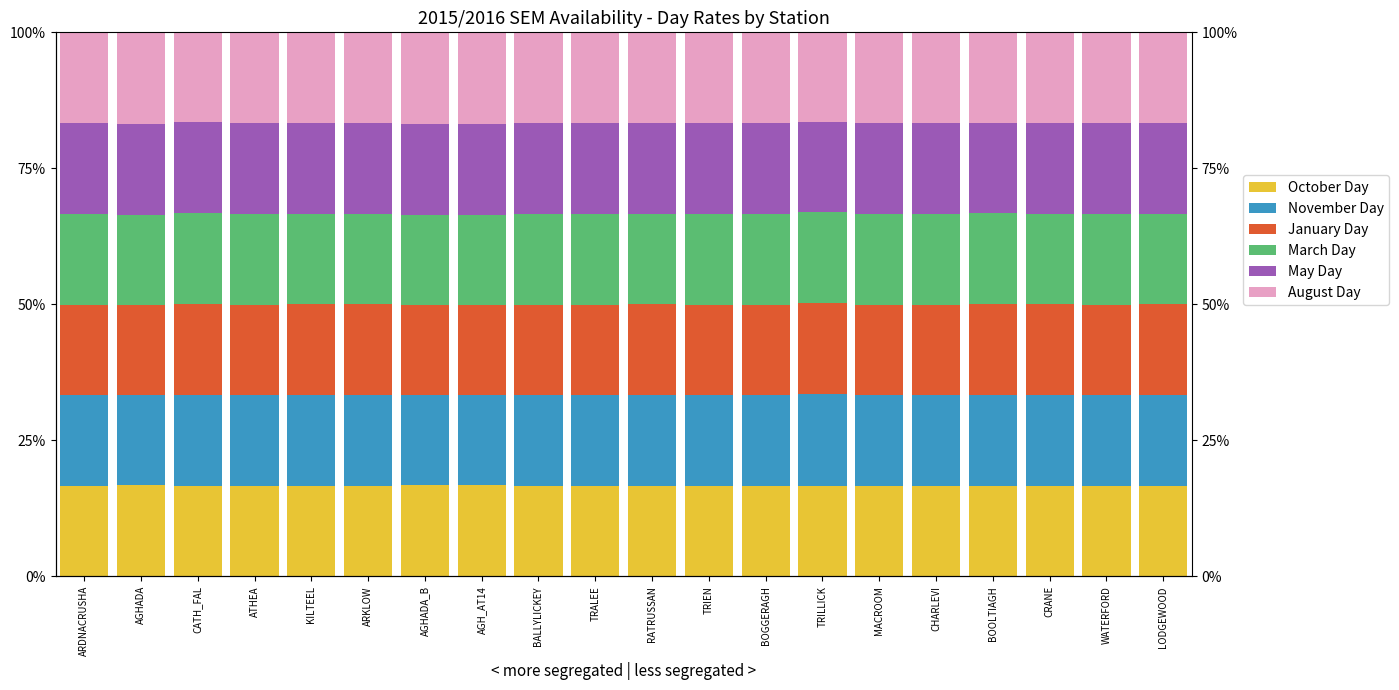

List the series in order of their peak value, highest first.

November Day, January Day, August Day, May Day, October Day, March Day